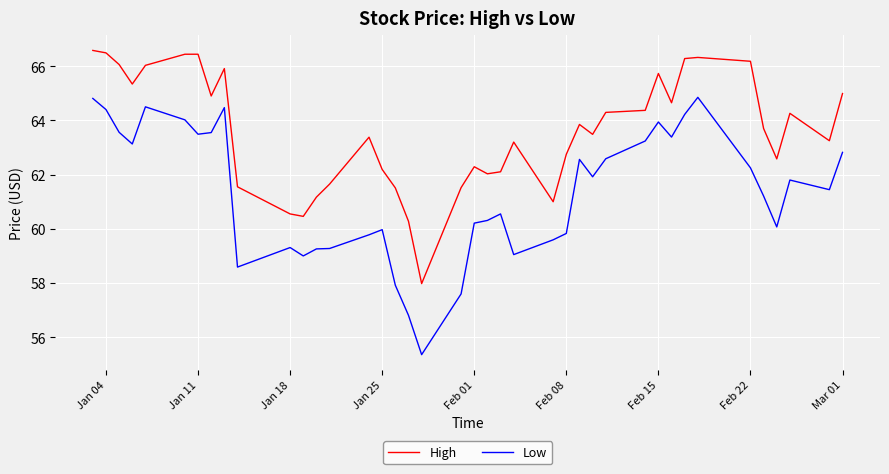

True or false: High has more than 0 interior local peaks.

True